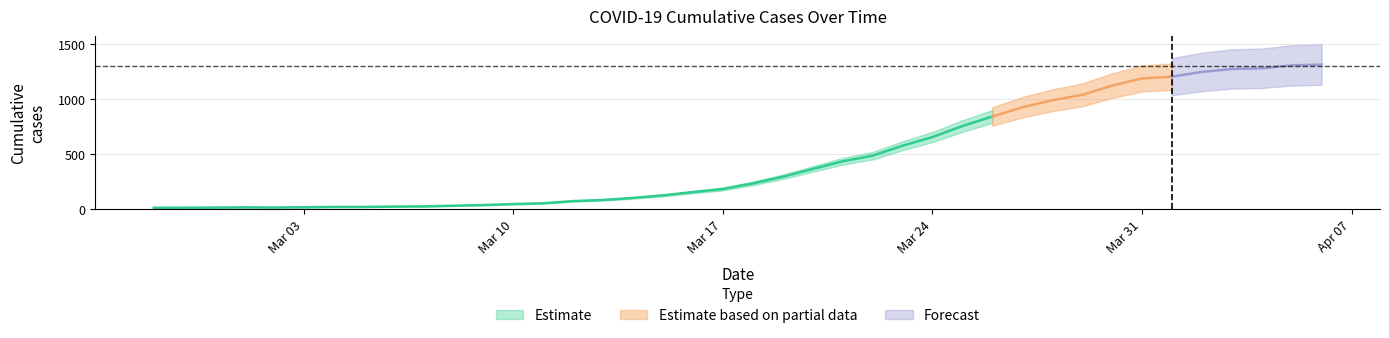

Which label corresponds to the smallest value in the chart?

2020-02-27